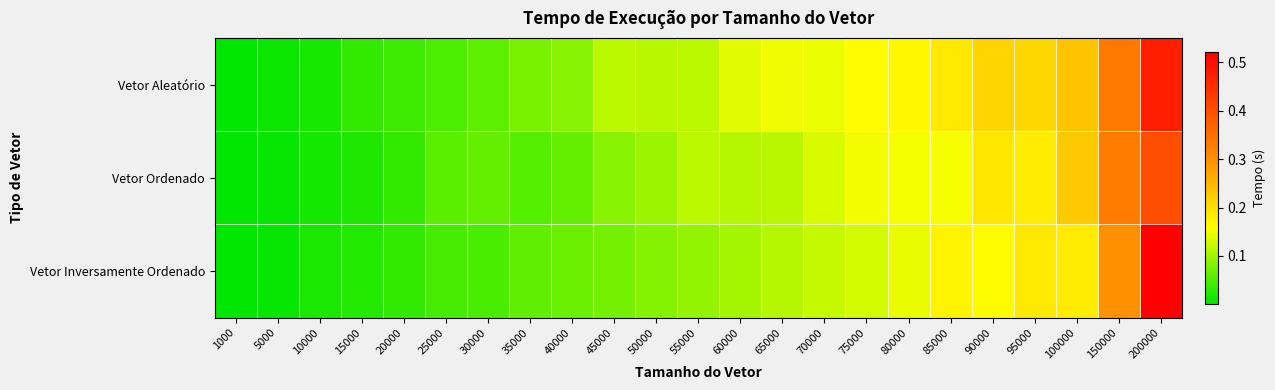

Reading left to right, list all the values displayed in this chart.

Vetor Aleatório: 1000=0.0	5000=0.0	10000=0.0	15000=0.0	20000=0.0	25000=0.1	30000=0.1	35000=0.1	40000=0.1	45000=0.1	50000=0.1	55000=0.1	60000=0.1	65000=0.1	70000=0.1	75000=0.2	80000=0.2	85000=0.2	90000=0.2	95000=0.2	100000=0.2	150000=0.3	200000=0.5
Vetor Ordenado: 1000=0.0	5000=0.0	10000=0.0	15000=0.0	20000=0.0	25000=0.1	30000=0.1	35000=0.1	40000=0.1	45000=0.1	50000=0.1	55000=0.1	60000=0.1	65000=0.1	70000=0.1	75000=0.2	80000=0.2	85000=0.2	90000=0.2	95000=0.2	100000=0.2	150000=0.3	200000=0.4
Vetor Inversamente Ordenado: 1000=0.0	5000=0.0	10000=0.0	15000=0.0	20000=0.0	25000=0.0	30000=0.0	35000=0.1	40000=0.1	45000=0.1	50000=0.1	55000=0.1	60000=0.1	65000=0.1	70000=0.1	75000=0.1	80000=0.1	85000=0.2	90000=0.2	95000=0.2	100000=0.2	150000=0.3	200000=0.5